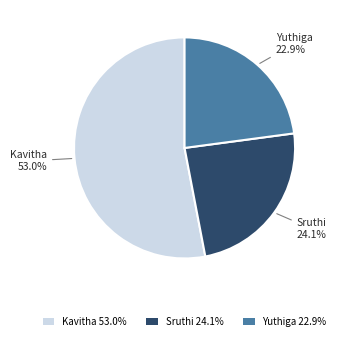

To the nearest percent, what is the average slice percentage?

33%